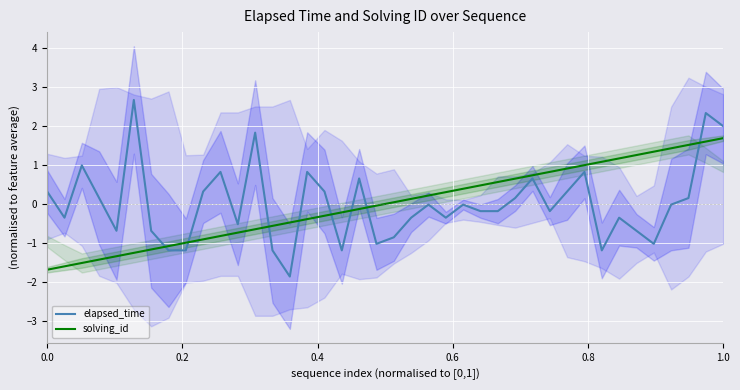

True or false: elapsed_time and solving_id cross at least once.

True